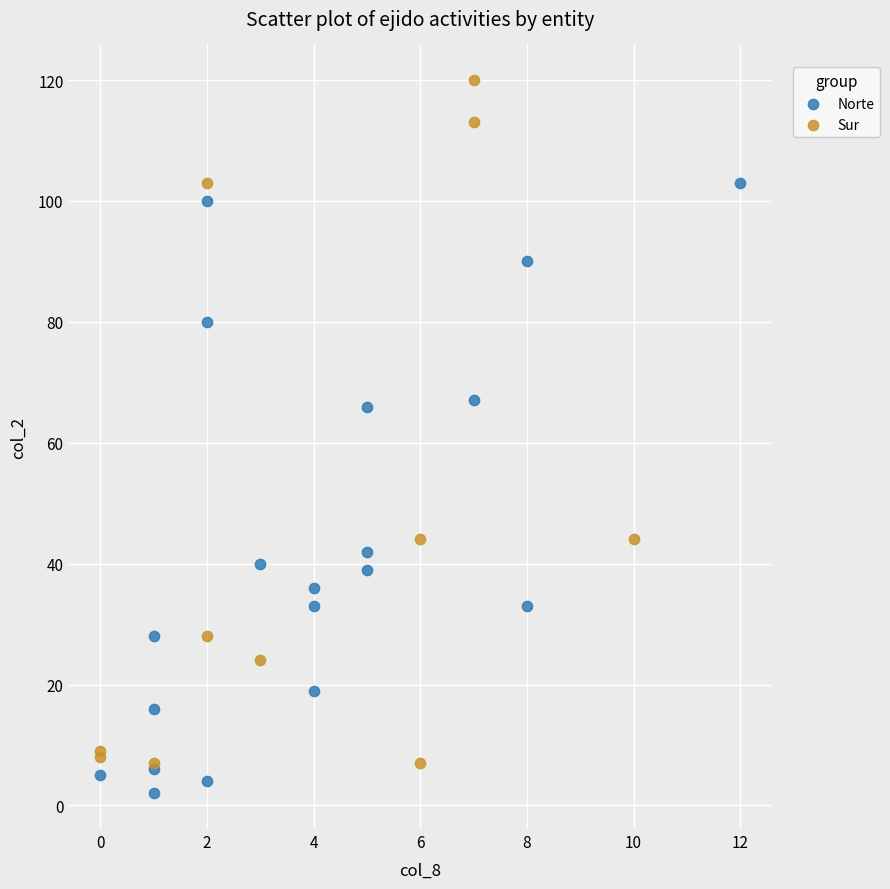

Which series reaches the maximum Y coordinate?

Sur